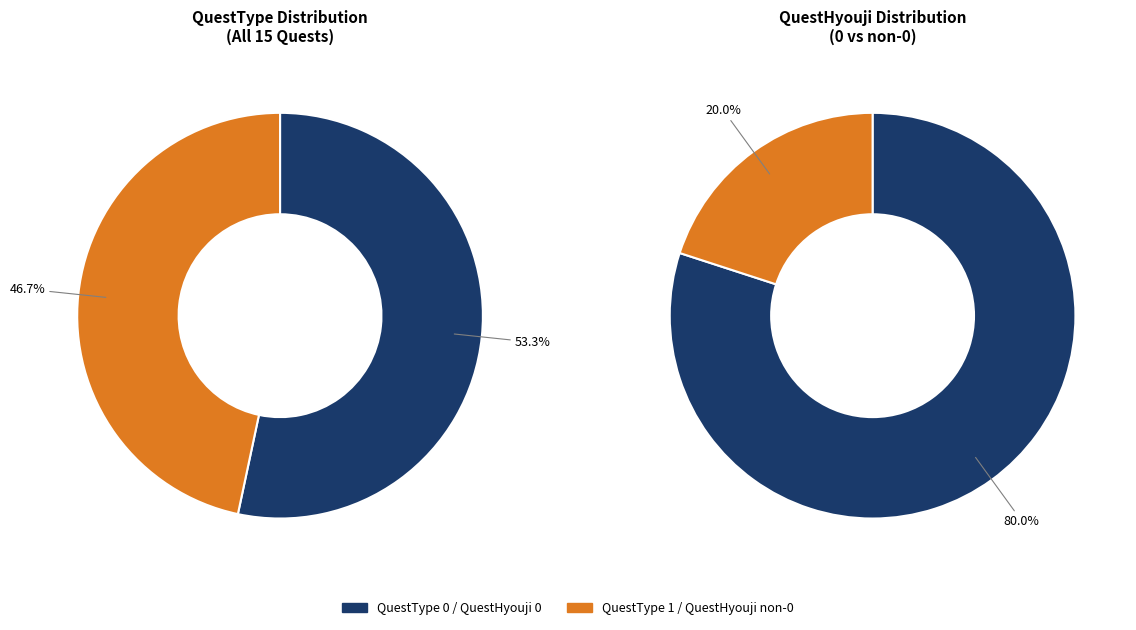

Which slice is the largest?

QuestType 0